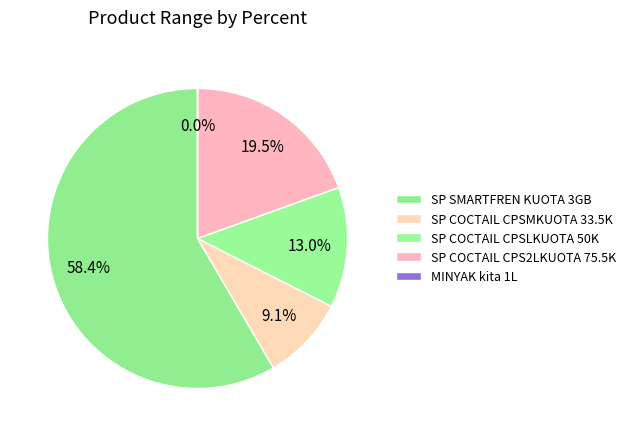

How many segments does this pie chart have?

5